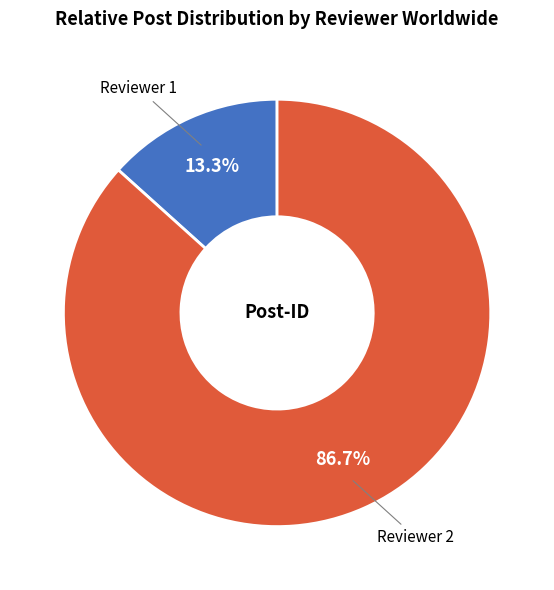

Does any single category account for the majority?

Yes